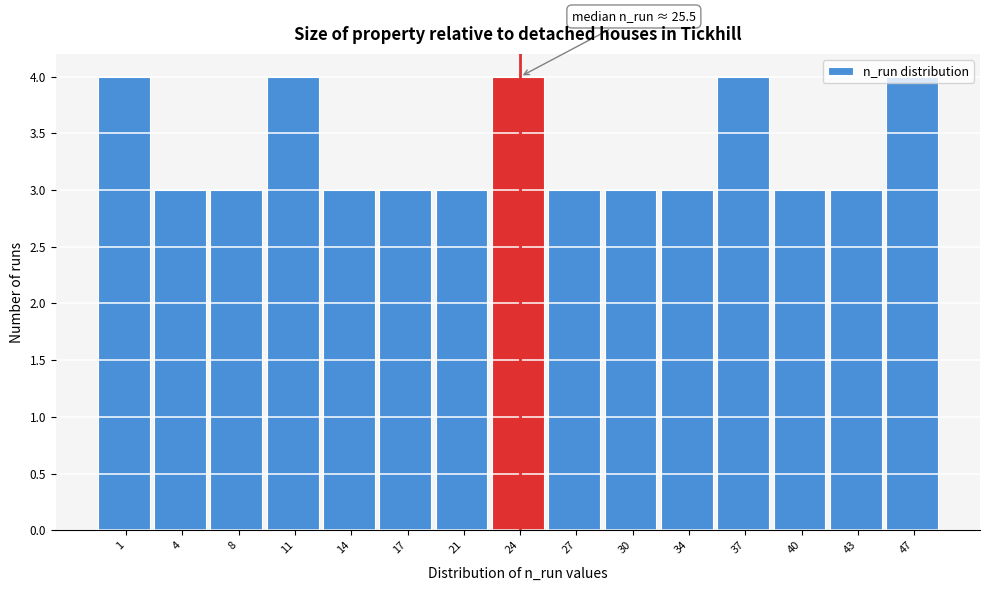

What is the value of the 1st bar from the left?

4